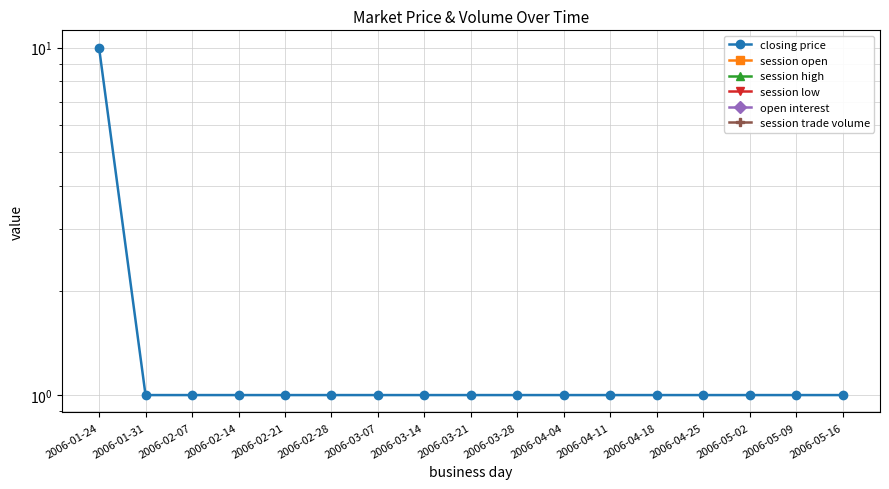

True or false: session open and session high cross at least once.

False